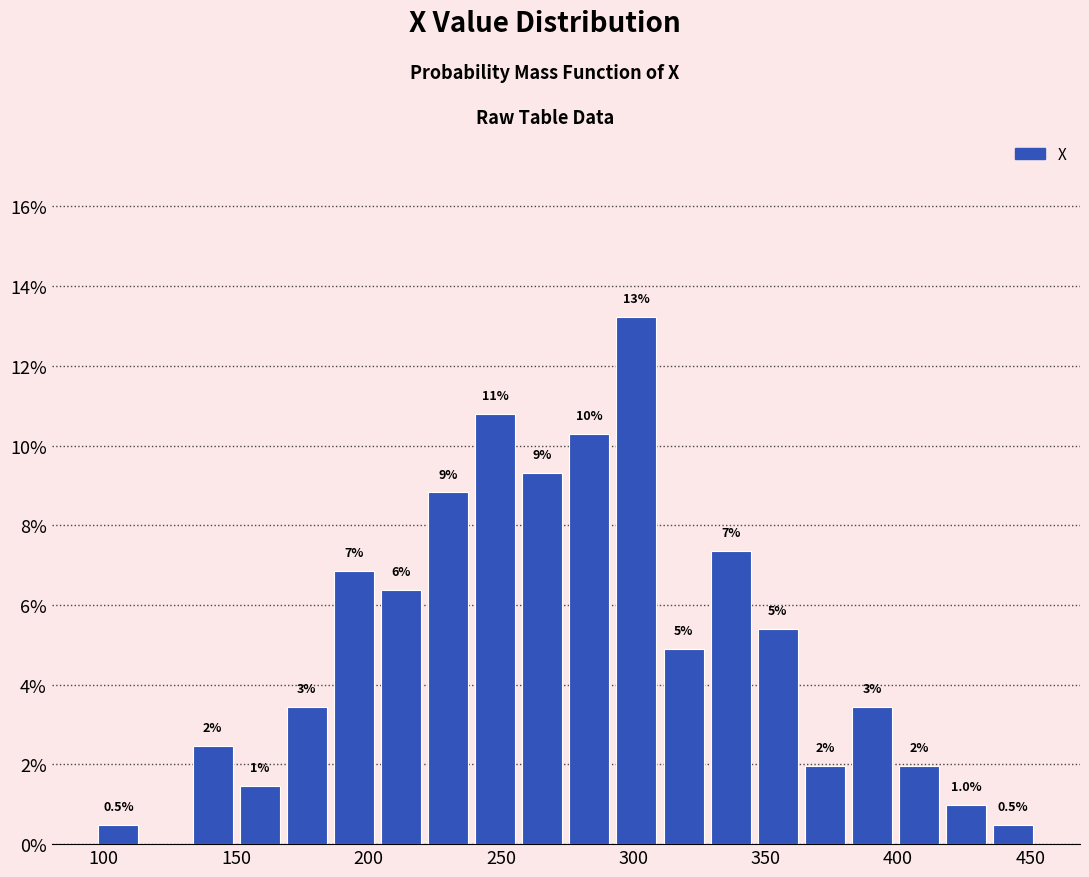

Read against the x-axis, roughly where is the centre of the tallest bar?

300